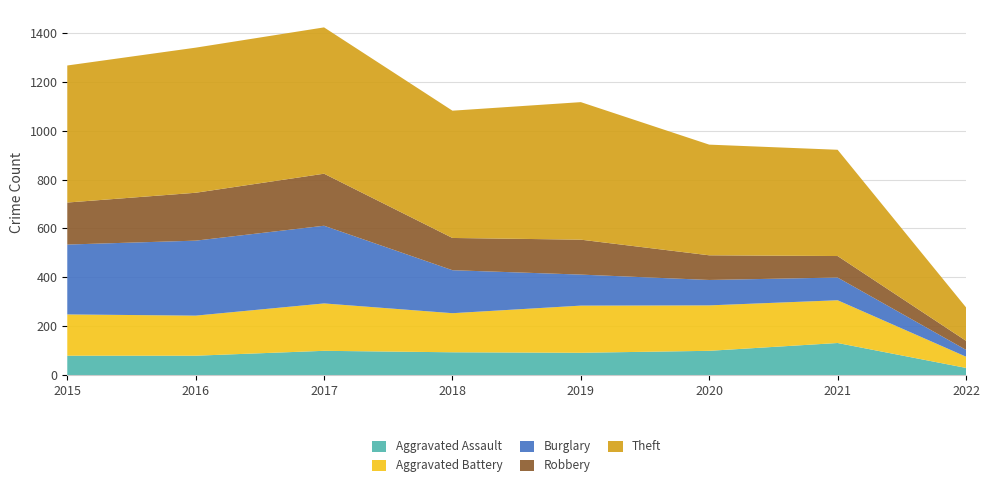

Reading right to left, extract all data points from this chart.

Aggravated Assault: 2022=29	2021=131	2020=99	2019=91	2018=93	2017=99	2016=79	2015=79
Aggravated Battery: 2022=46	2021=175	2020=186	2019=193	2018=160	2017=194	2016=164	2015=169
Burglary: 2022=28	2021=93	2020=104	2019=127	2018=176	2017=318	2016=307	2015=286
Robbery: 2022=37	2021=88	2020=101	2019=143	2018=132	2017=213	2016=196	2015=172
Theft: 2022=137	2021=435	2020=453	2019=563	2018=521	2017=599	2016=594	2015=561